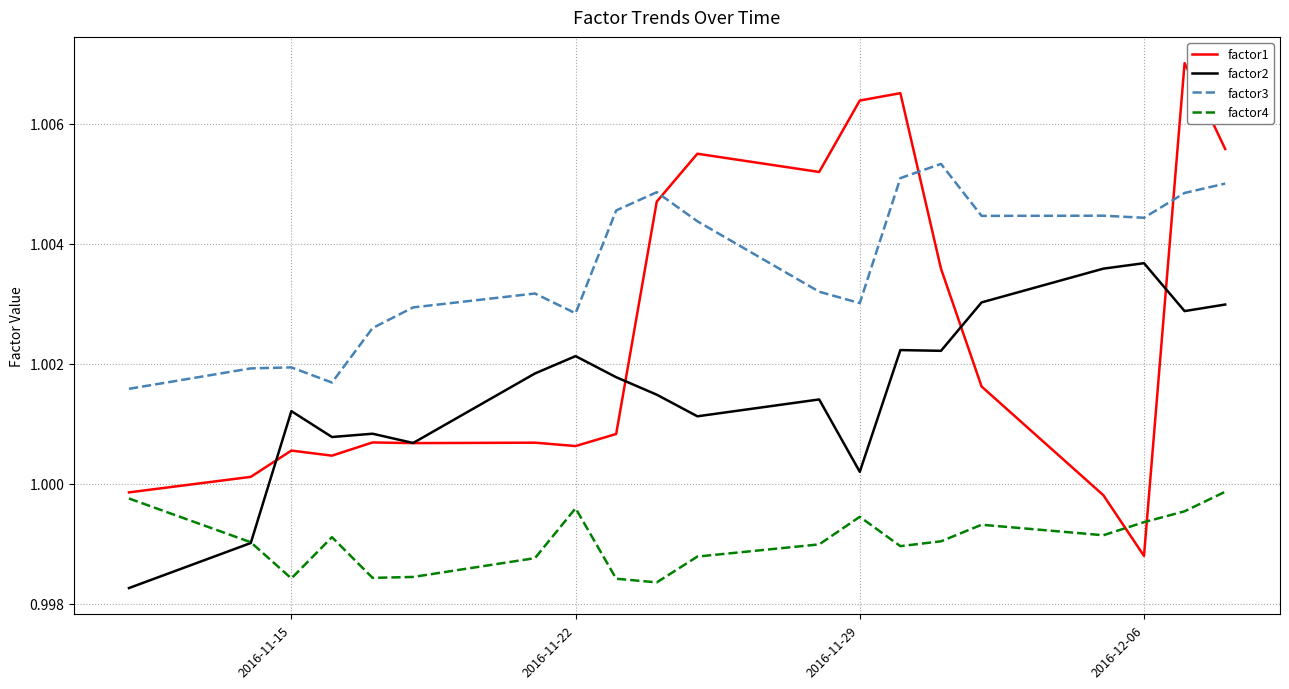

Which series has the largest total across all categories?

factor3